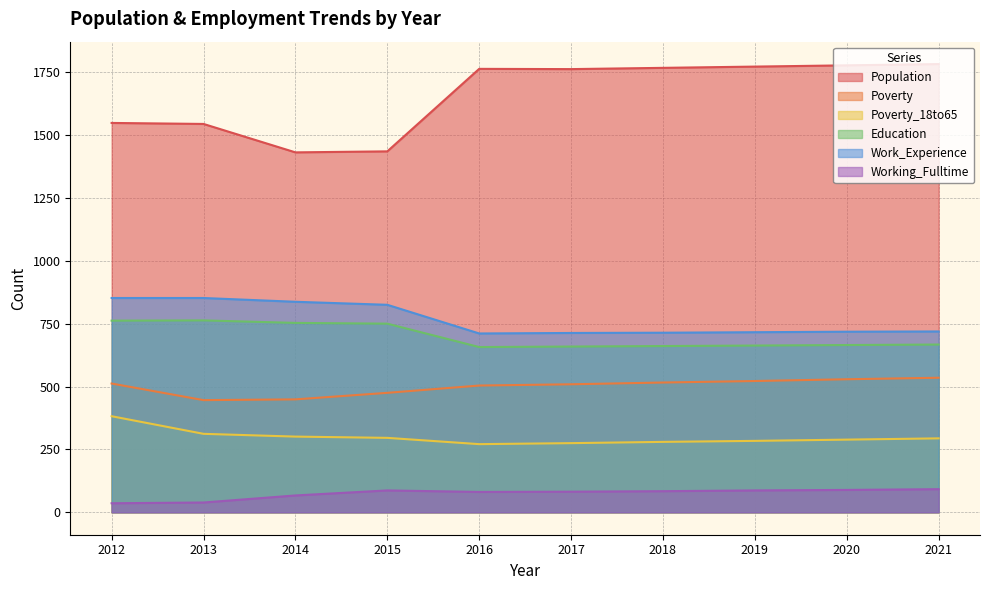

What is the value of the Work_Experience point at the 2nd from the left?

852